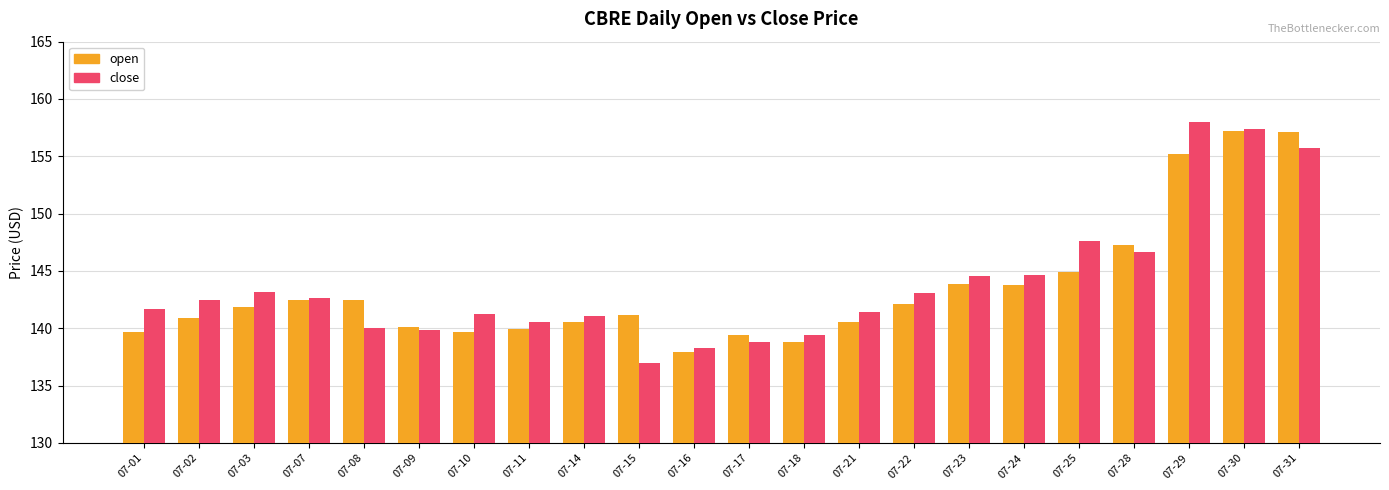

Does the chart contain any negative values?

No